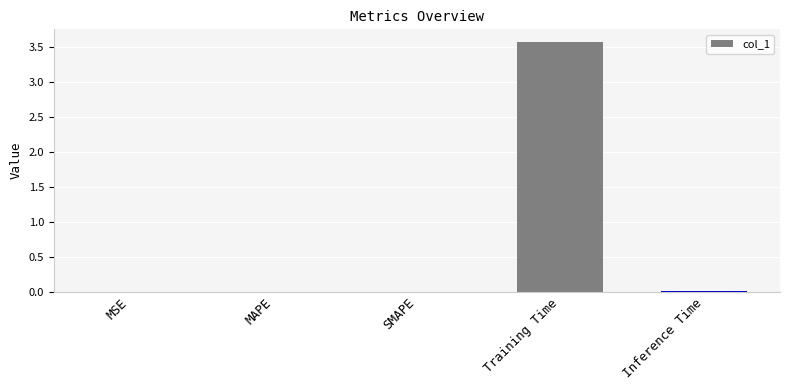

The value at Training Time is 5.6. True or false?

False